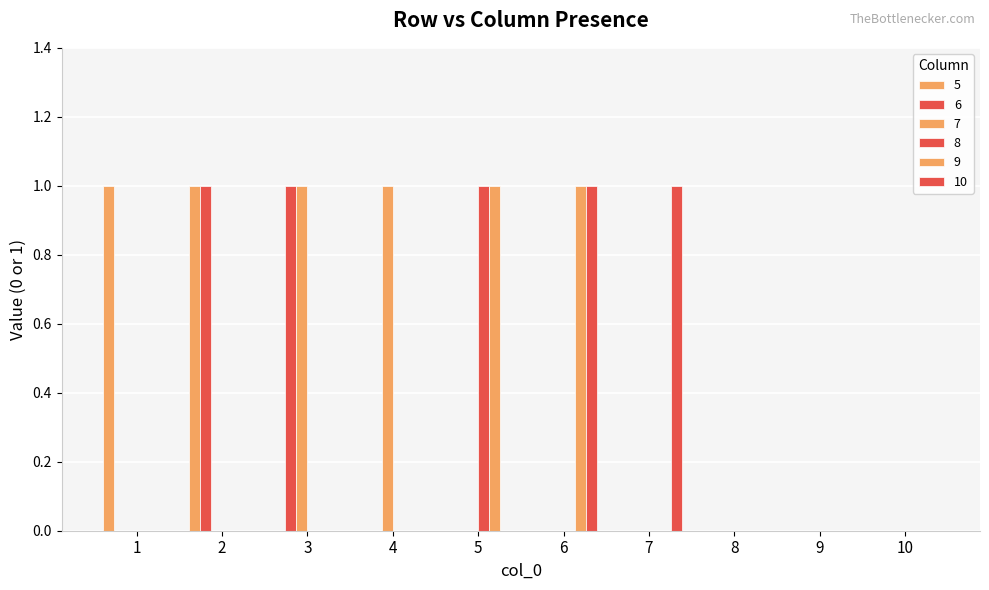

Are the bars horizontal?

No